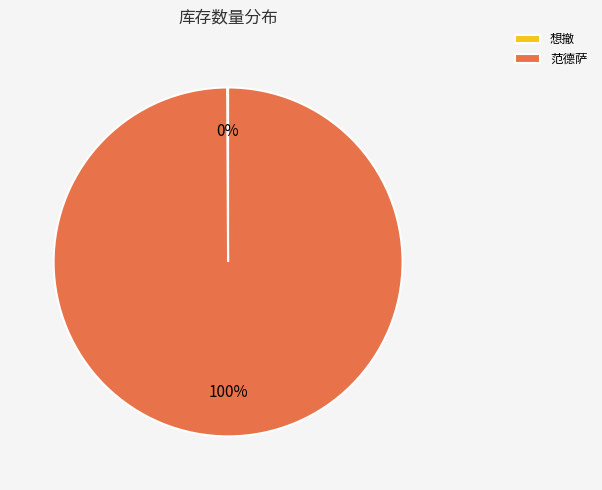

To the nearest percent, what is the difference between the largest and smallest slice percentages?

100%